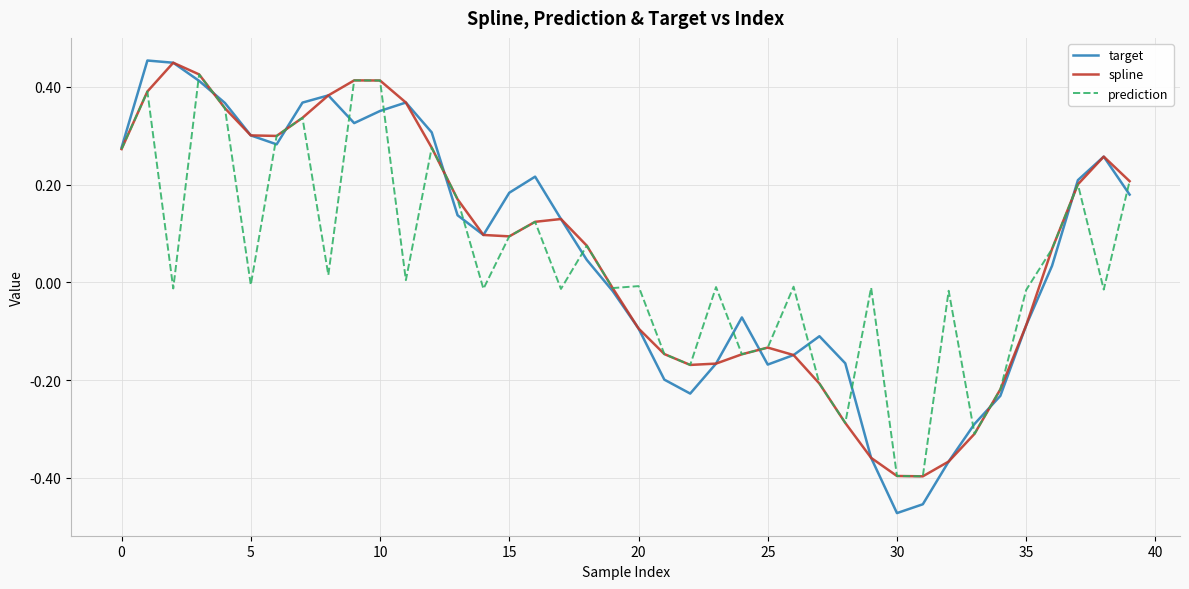

Which series has the largest range (max minus min)?

target